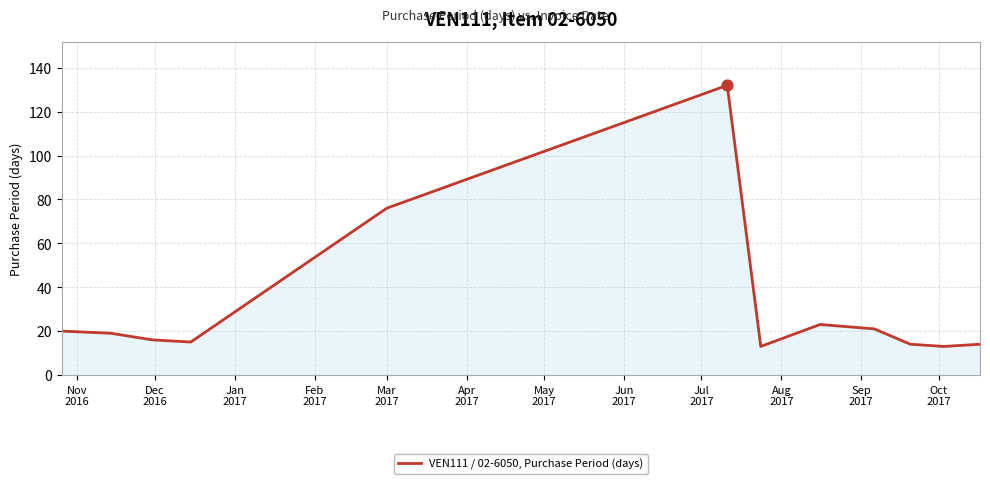

What is the maximum value shown in the chart?

132